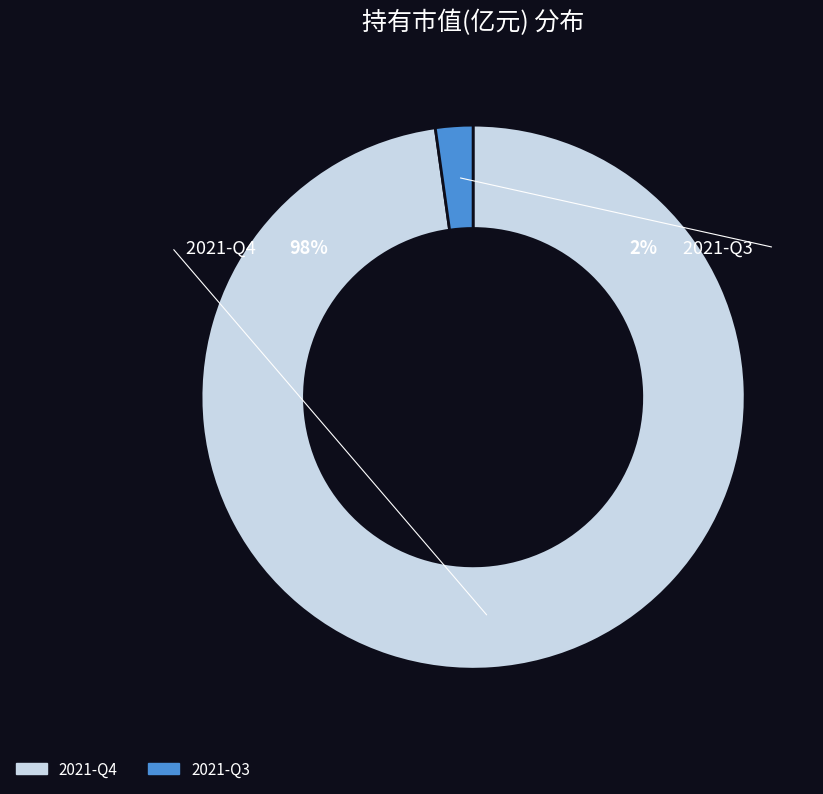

Which has a higher value, 2021-Q4 or 2021-Q3?

2021-Q4